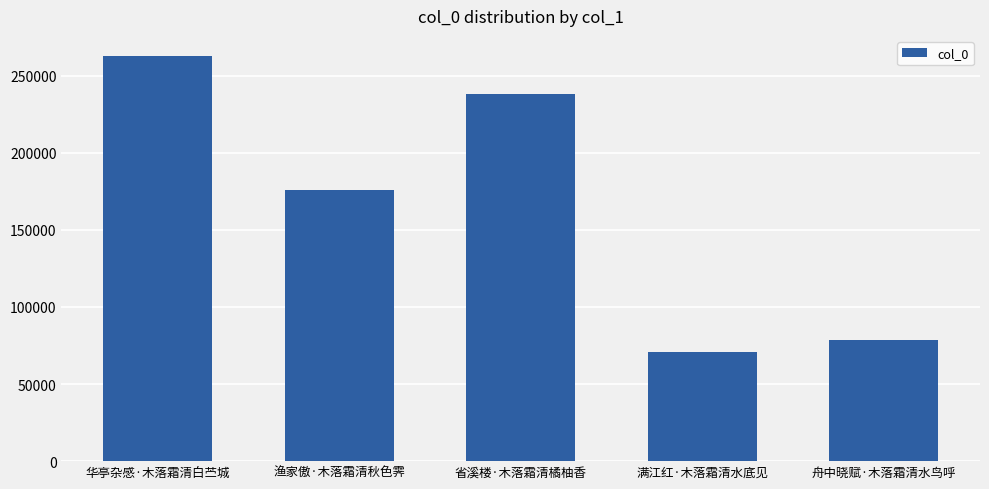

True or false: the data shows 262631 at 华亭杂感·木落霜清白苎城.

True